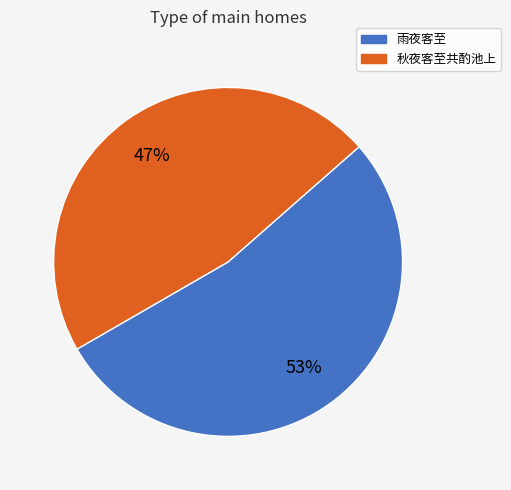

Which category accounts for the majority?

雨夜客至